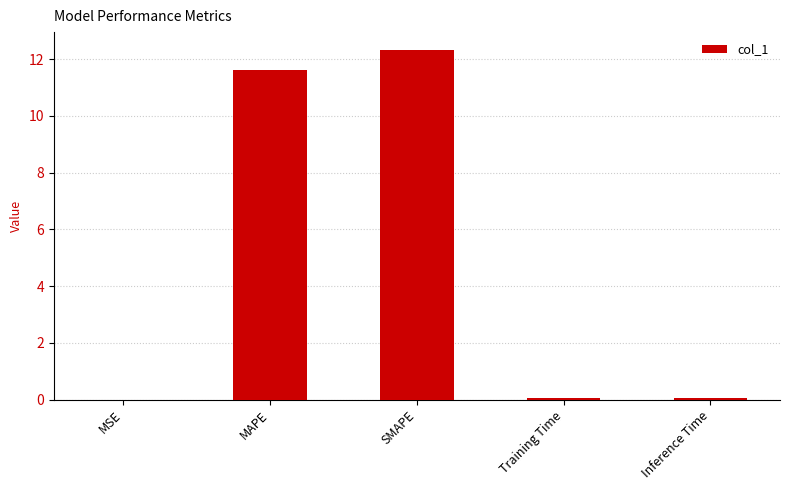

What is the maximum value shown in the chart?

12.3